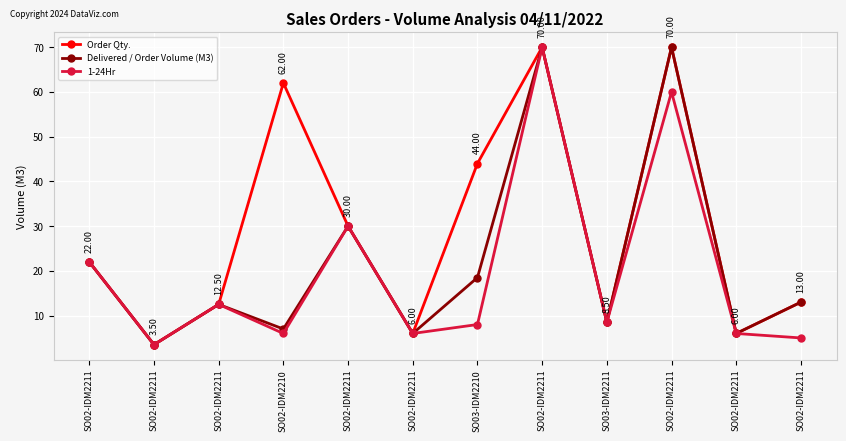

Reading left to right, what are all the values shown in this chart?

Order Qty.: 22.0	3.5	12.5	62.0	30.0	6.0	44.0	70.0	8.5	70.0	6.0	13.0
Delivered / Order Volume (M3): 22.0	3.5	12.5	7.0	30.0	6.0	18.5	70.0	8.5	70.0	6.0	13.0
1-24Hr: 22.0	3.5	12.5	6.0	30.0	6.0	8.0	70.0	8.5	60.0	6.0	5.0